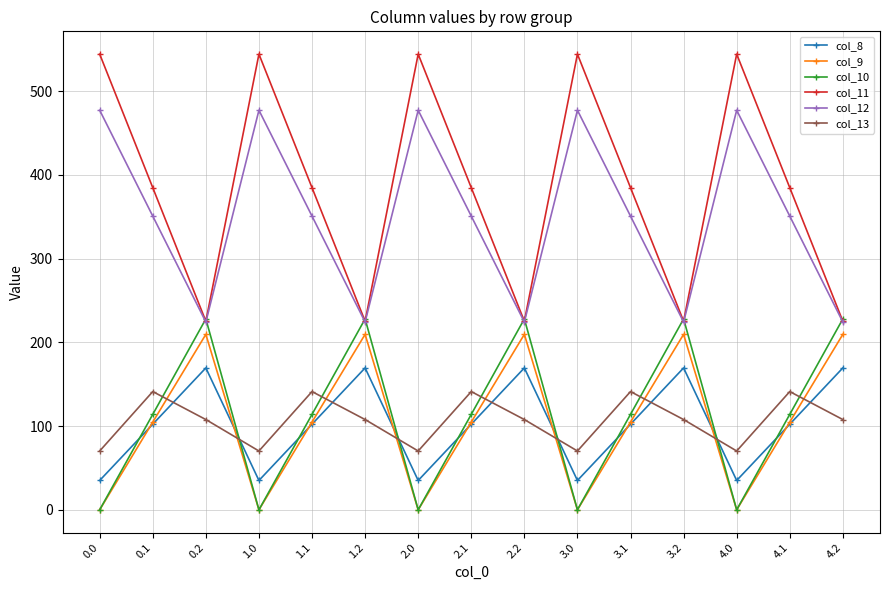

Where is the first local maximum for col_12?

1.0